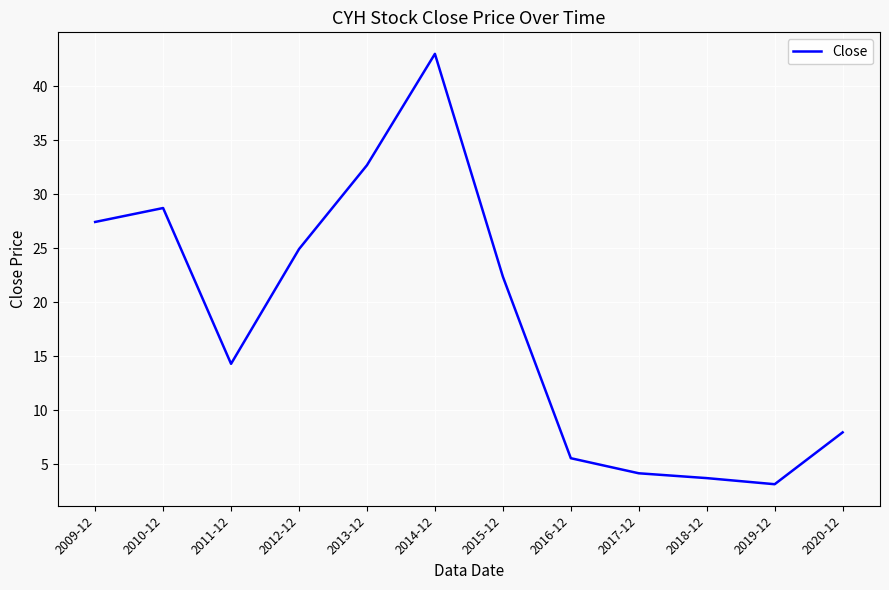

What is the difference between the values at 2011-12 and 2015-12?

8.1